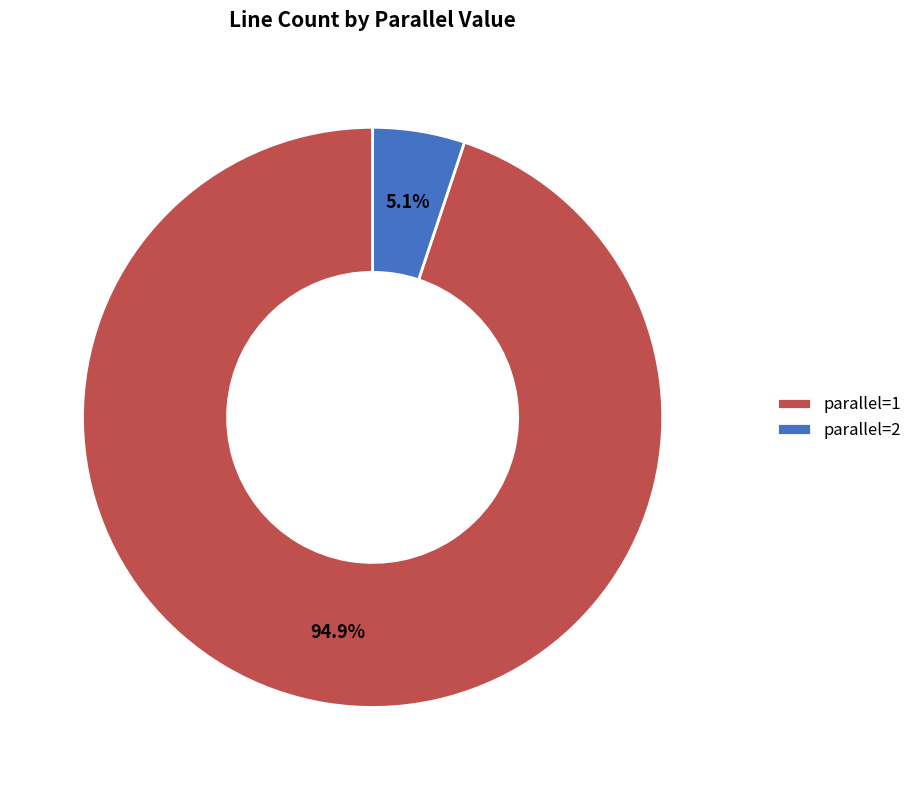

Is parallel=1 the majority of the pie?

Yes